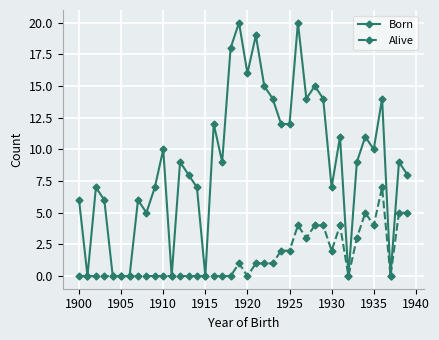

Which series has the largest total across all categories?

Born